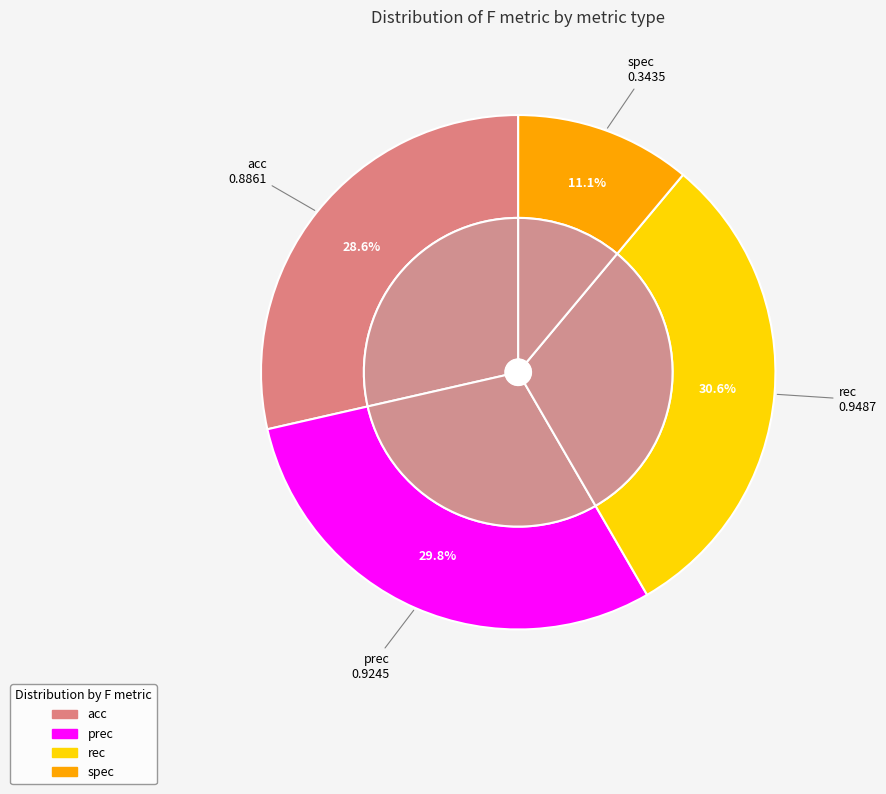

How many segments does this pie chart have?

4